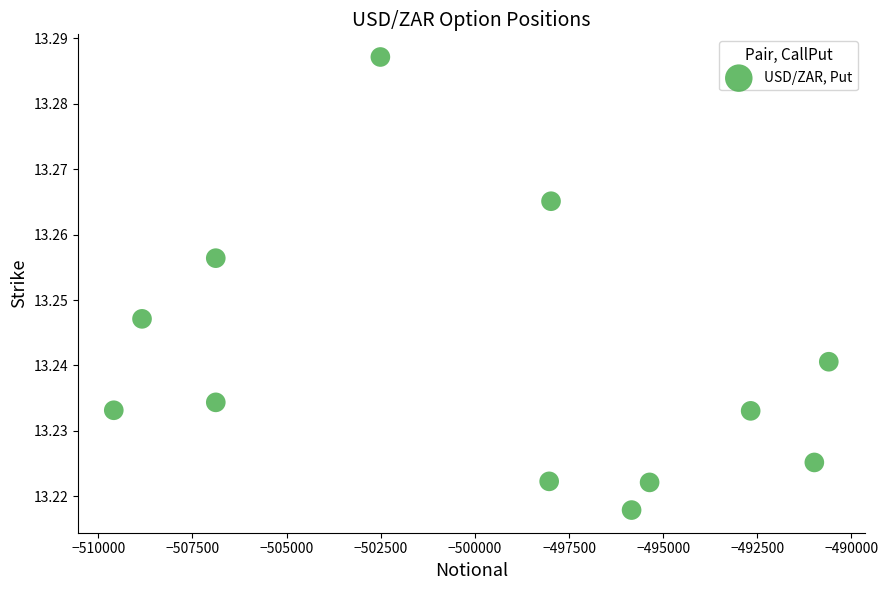

What is the average X value?

-499680.2